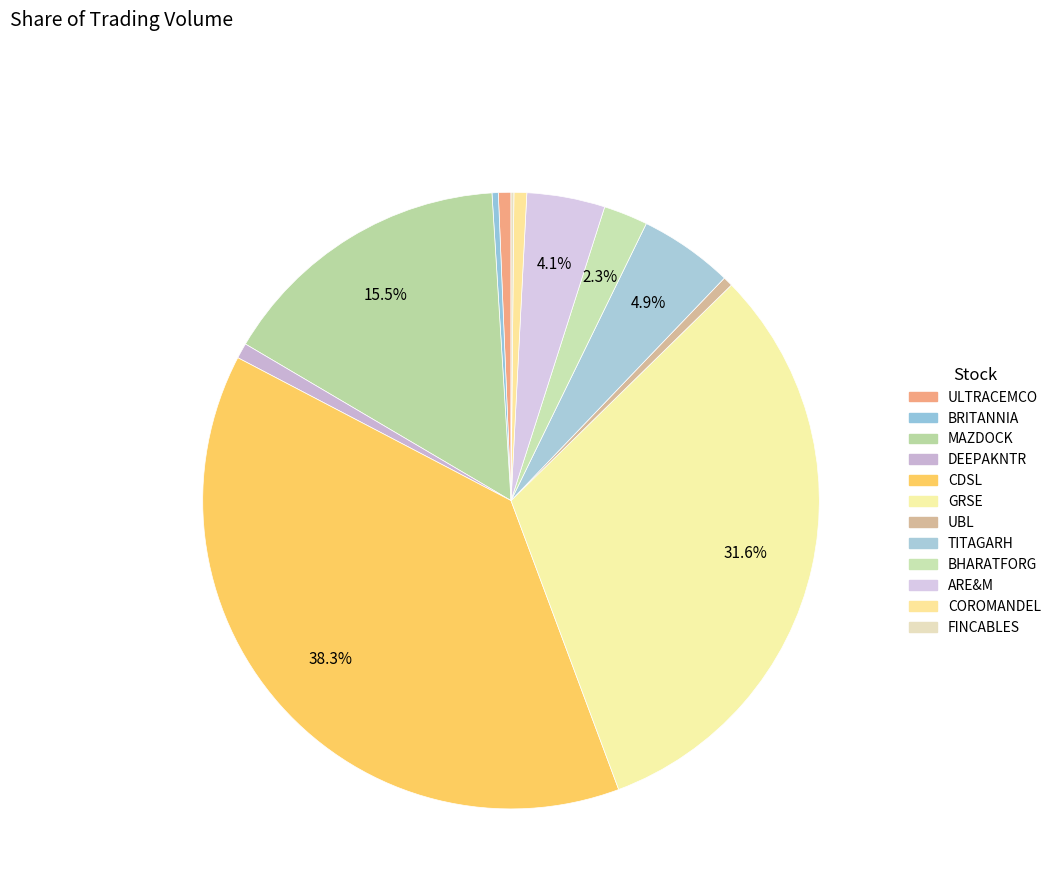

The UBL slice represents 1% of the pie. True or false?

True